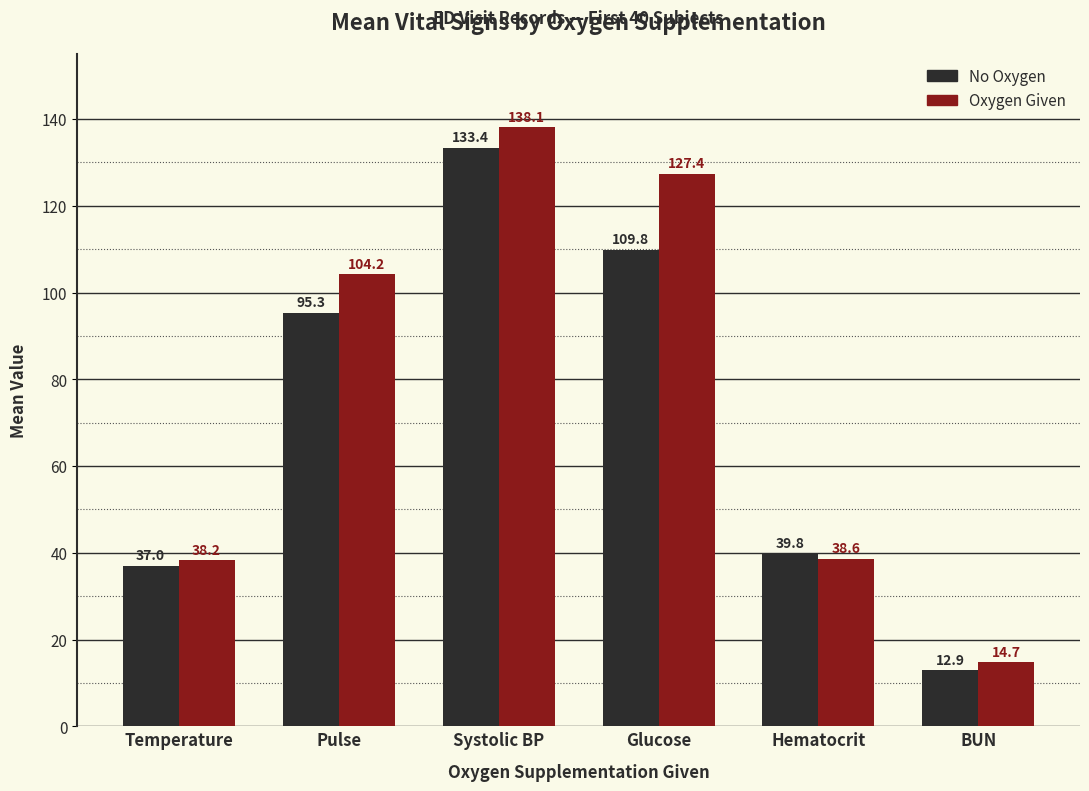

What is the greatest value displayed?

138.1